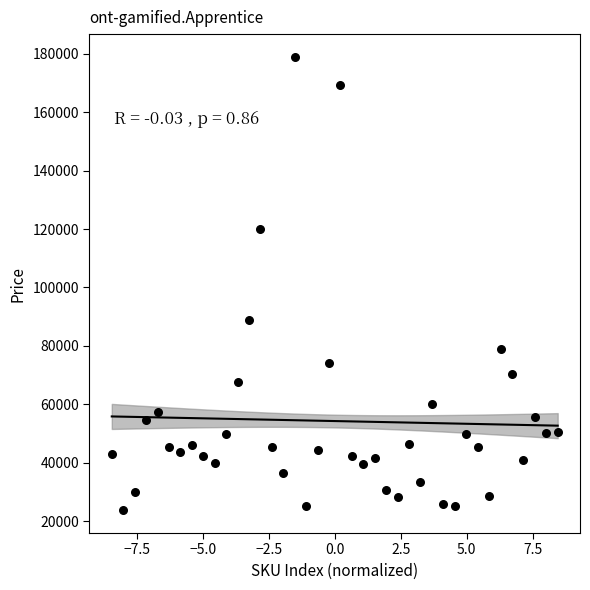

What Y value in the scatter plot is closest to 101328?

88998